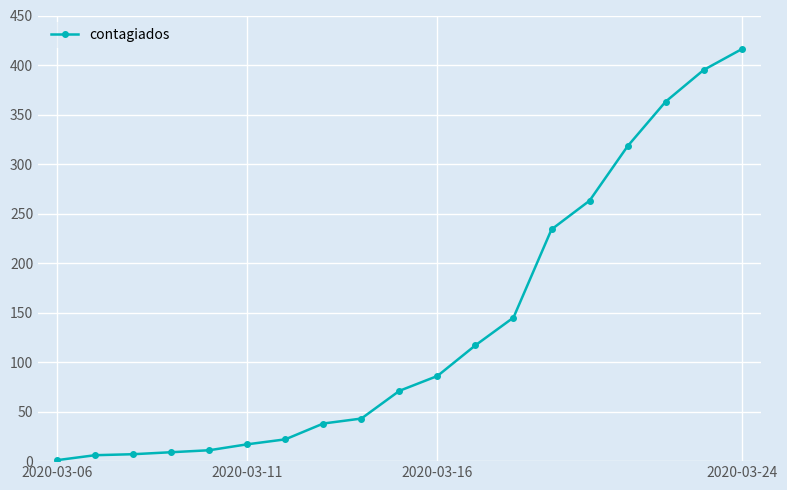

Count the number of data series in this chart.

1